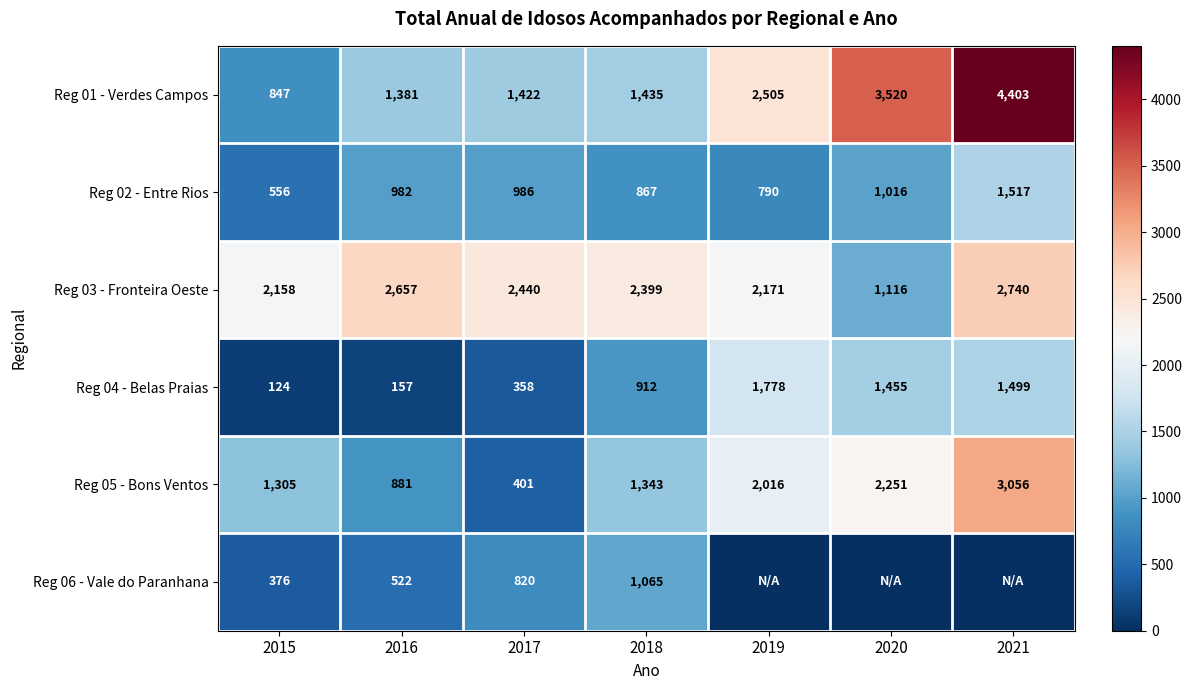

At which label does Reg 05 - Bons Ventos reach its peak?

2021